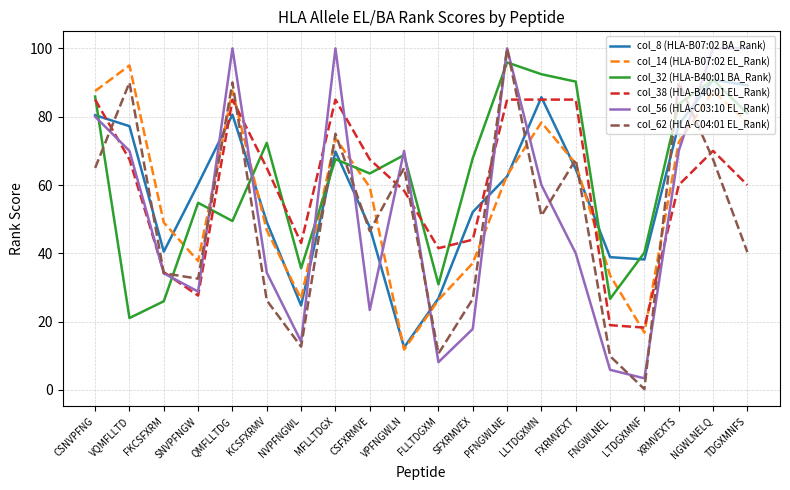

The col_8 (HLA-B07:02 BA_Rank) series shows 26.8 at FLLTDGXM. True or false?

True